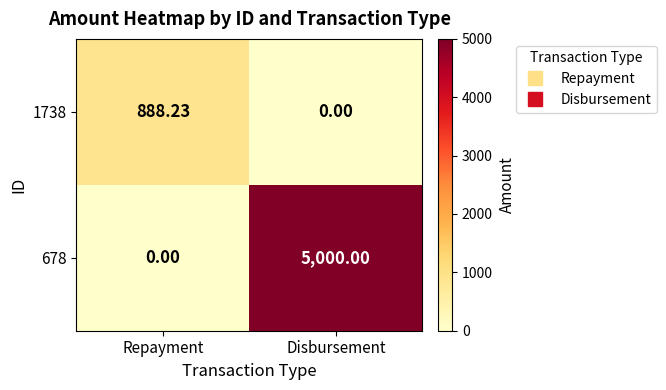

Rank the categories by 678 value from highest to lowest.

Disbursement, Repayment